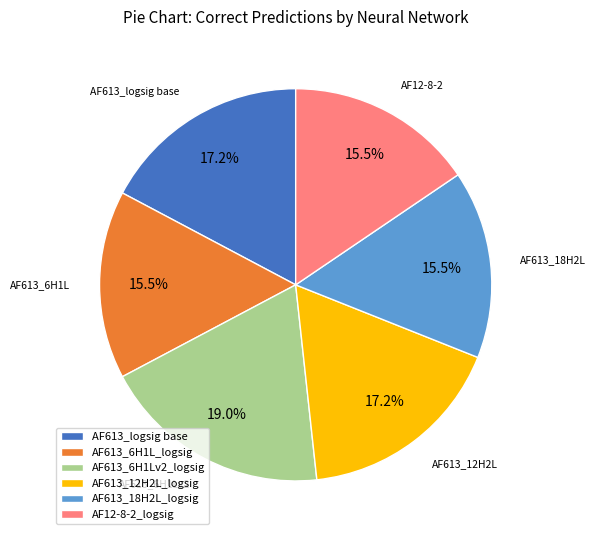

Approximately how many times larger is the value at AF12-8-2_logsig compared to AF613_18H2L_logsig?

1.0